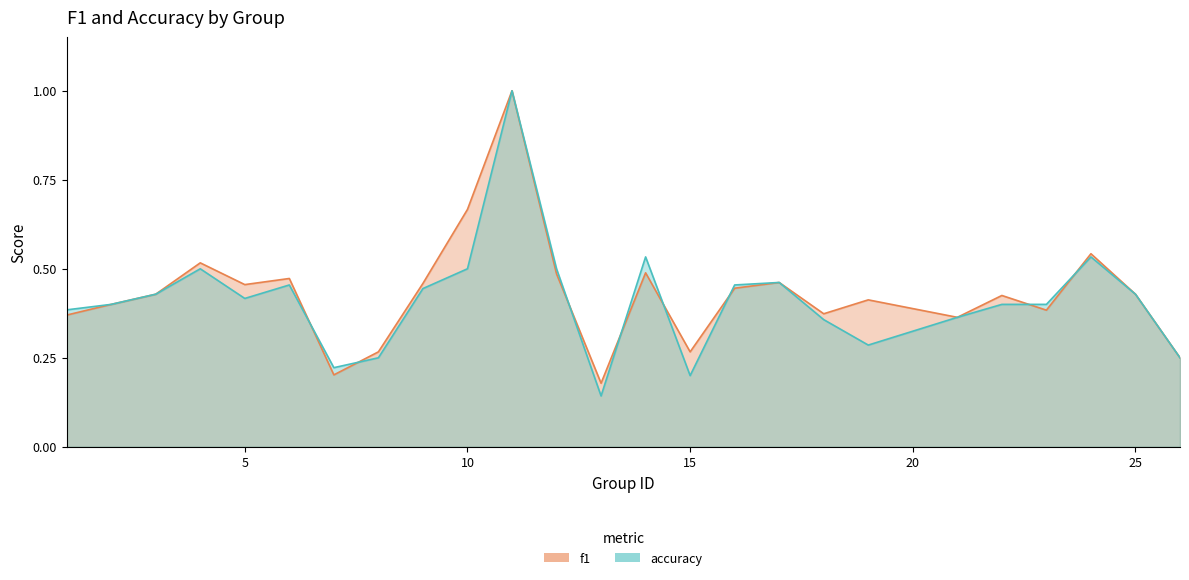

What is the difference between the f1 values at 5 and 23?

0.1